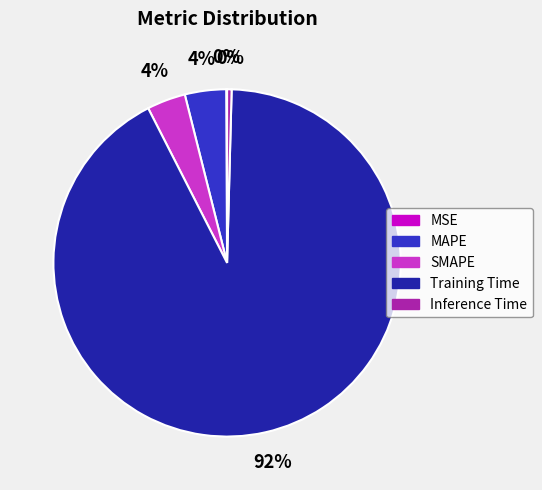

Is the sum of MAPE and Inference Time greater than half?

No